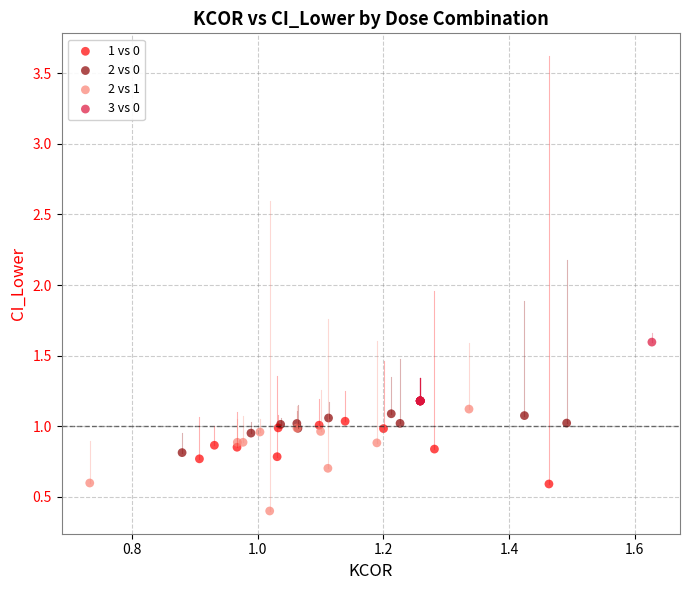

Which series has the widest spread of Y values?

2 vs 1